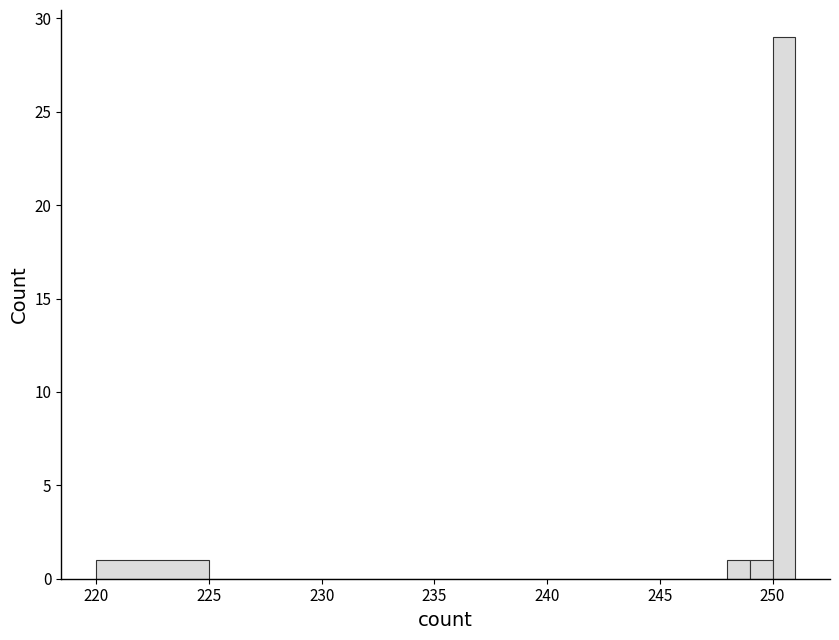

Around what value on the x-axis is the tallest bar? Give the approximate position of its centre, as read against the axis.

250.5